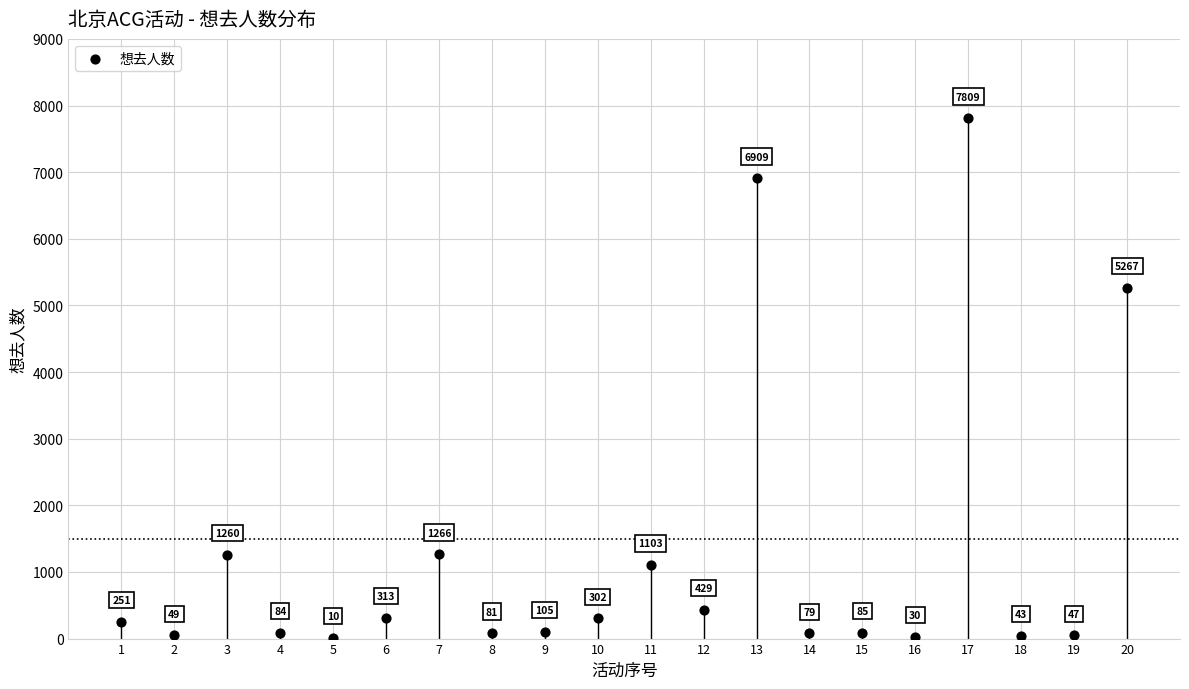

What is the range of Y values (max minus min)?

7799